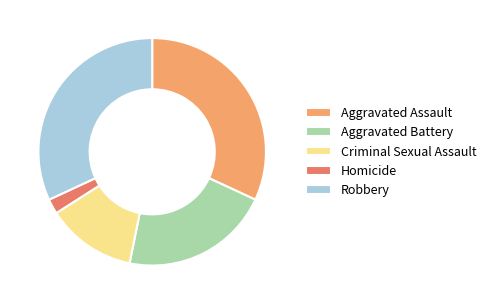

Is the sum of Criminal Sexual Assault and Robbery greater than half?

No